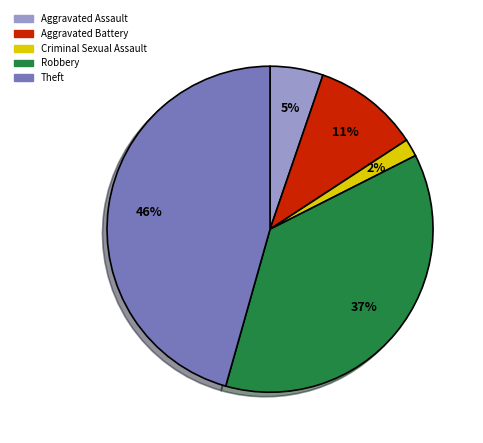

How many segments does this pie chart have?

5